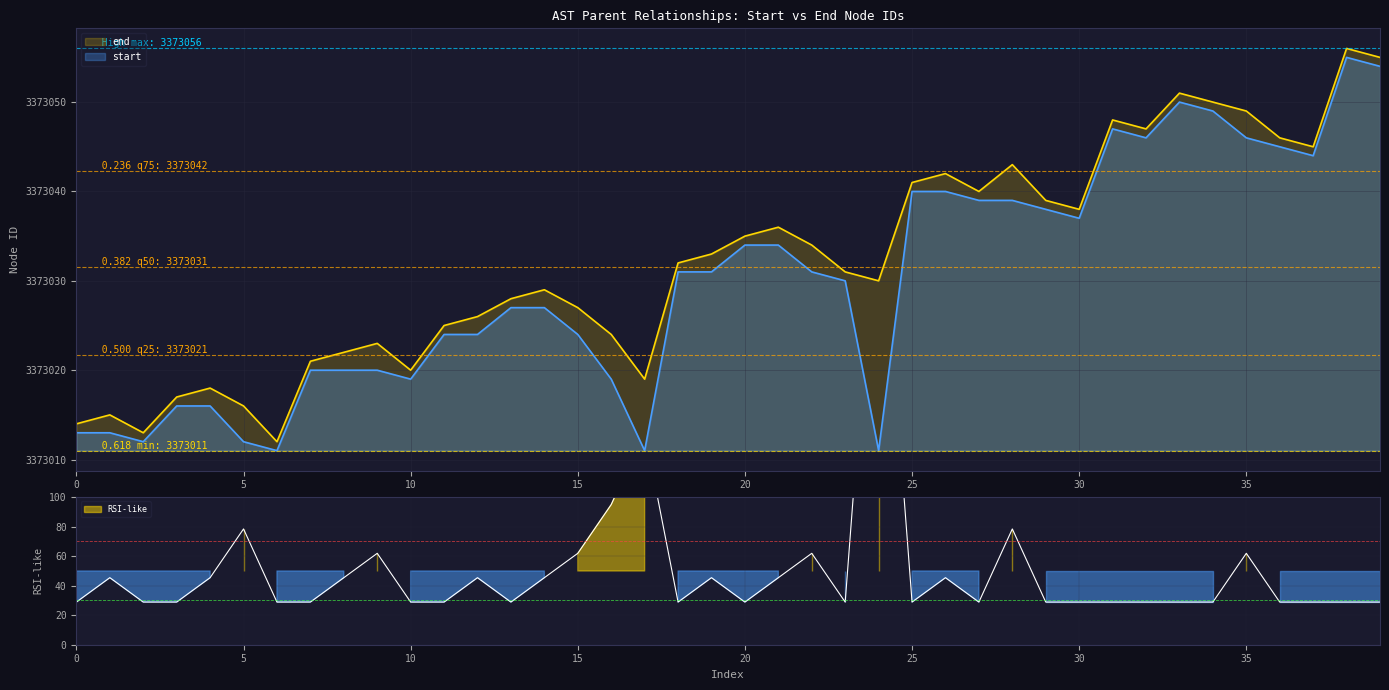

Reading left to right, list all the values displayed in this chart.

3373014	3373015	3373013	3373017	3373018	3373016	3373012	3373021	3373022	3373023	3373020	3373025	3373026	3373028	3373029	3373027	3373024	3373019	3373032	3373033	3373035	3373036	3373034	3373031	3373030	3373041	3373042	3373040	3373043	3373039	3373038	3373048	3373047	3373051	3373050	3373049	3373046	3373045	3373056	3373055